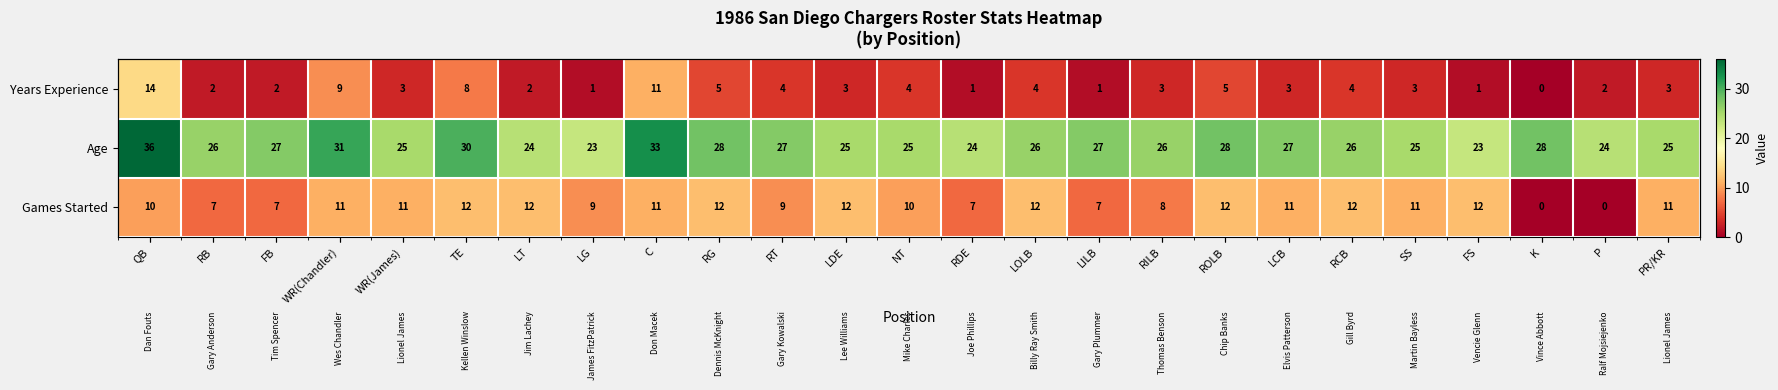

Rank the series by their maximum value, from highest to lowest.

Age, Years Experience, Games Started